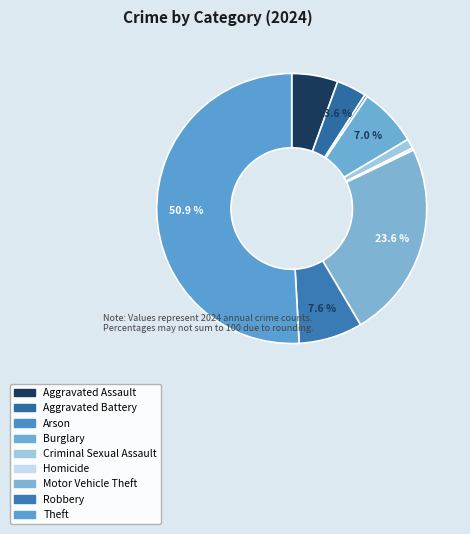

How many segments does this pie chart have?

9